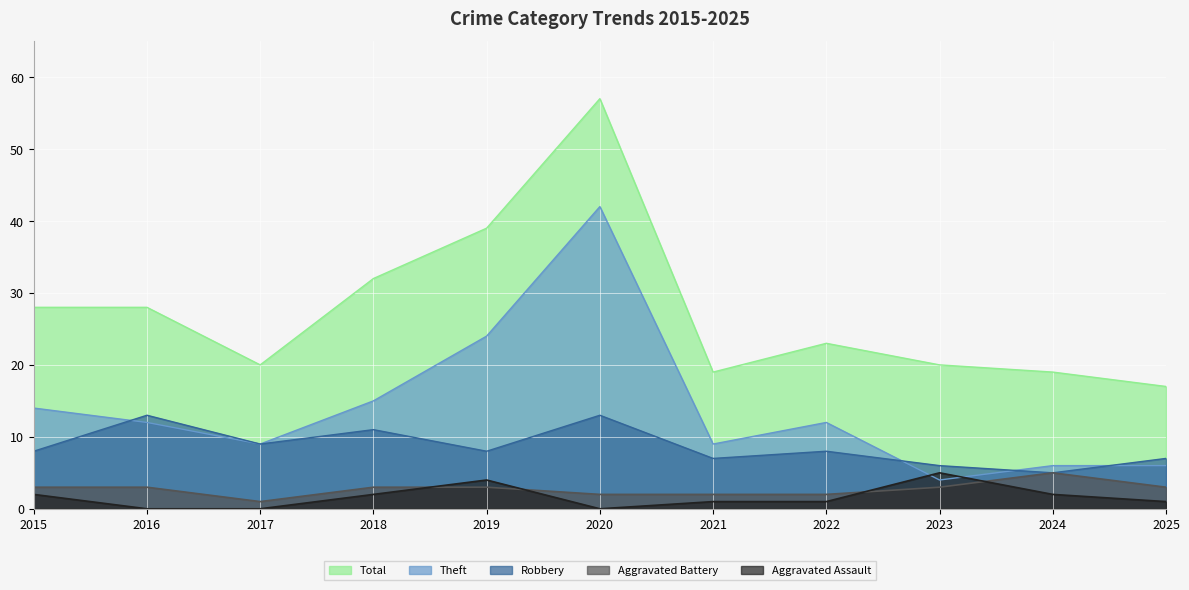

Reading right to left, what are all the values shown in this chart?

Aggravated Assault: 1	2	5	1	1	0	4	2	0	0	2
Aggravated Battery: 3	5	3	2	2	2	3	3	1	3	3
Robbery: 7	5	6	8	7	13	8	11	9	13	8
Theft: 6	6	4	12	9	42	24	15	9	12	14
Total: 17	19	20	23	19	57	39	32	20	28	28